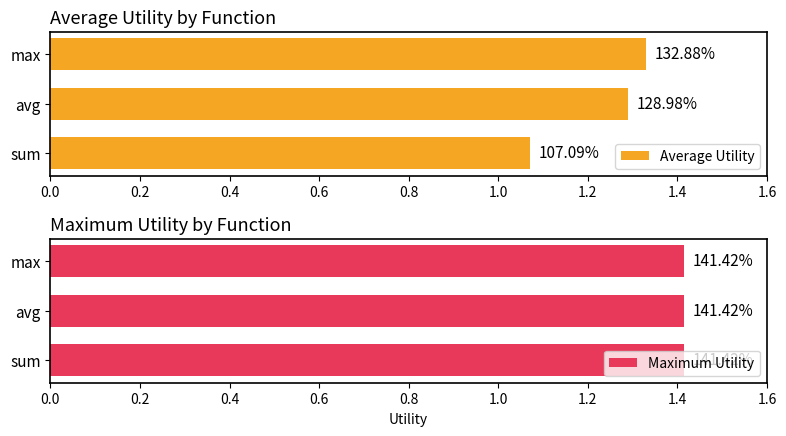

Between sum and avg, which is larger?

avg